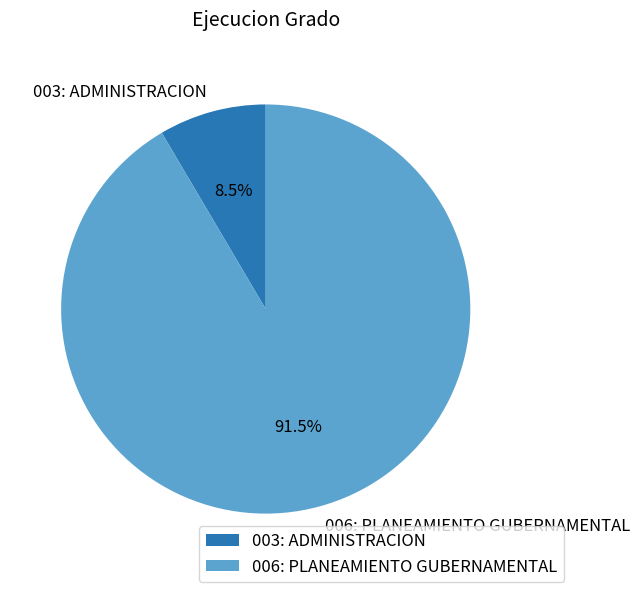

Rank the categories by value from highest to lowest.

006: PLANEAMIENTO GUBERNAMENTAL, 003: ADMINISTRACION